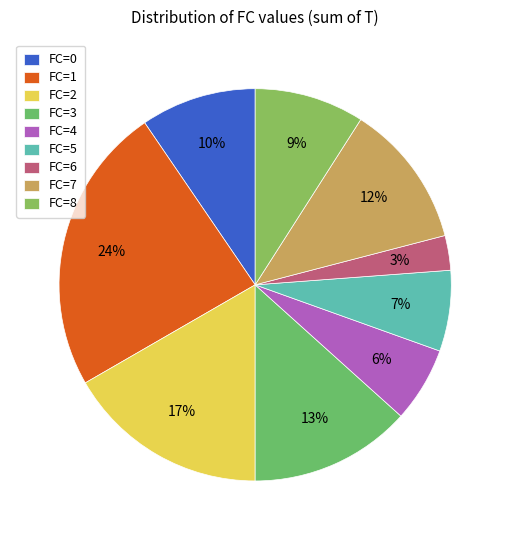

To the nearest percent, what is the combined percentage of FC=5 and FC=8?

16%